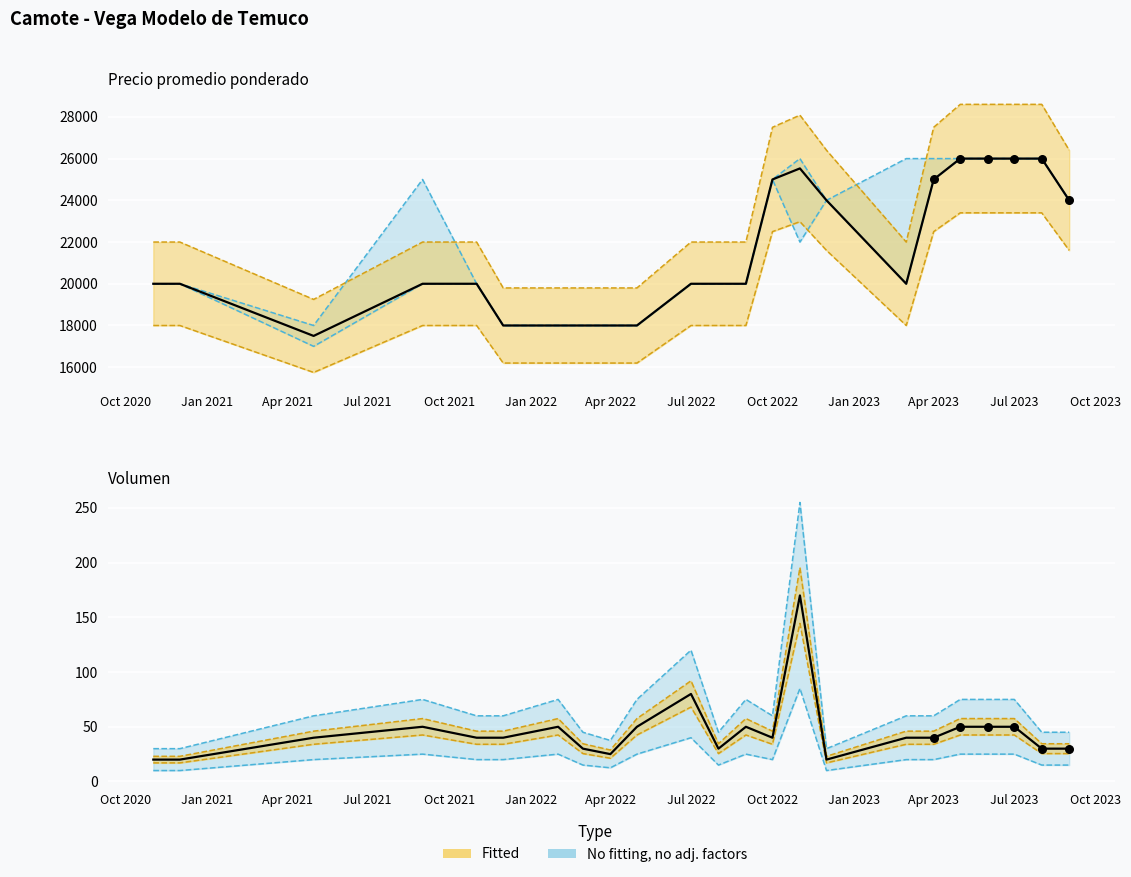

Is the value of Volumen at Oct 2020 greater than the value of Precio promedio ponderado at Apr 2023?

No